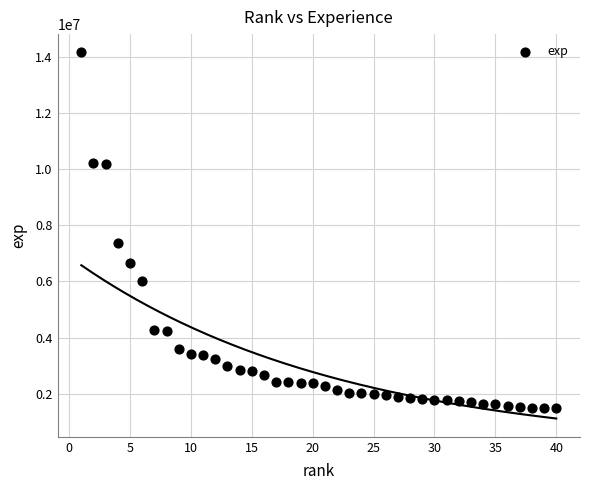

What Y value in the scatter plot is closest to 7823939?

7365563